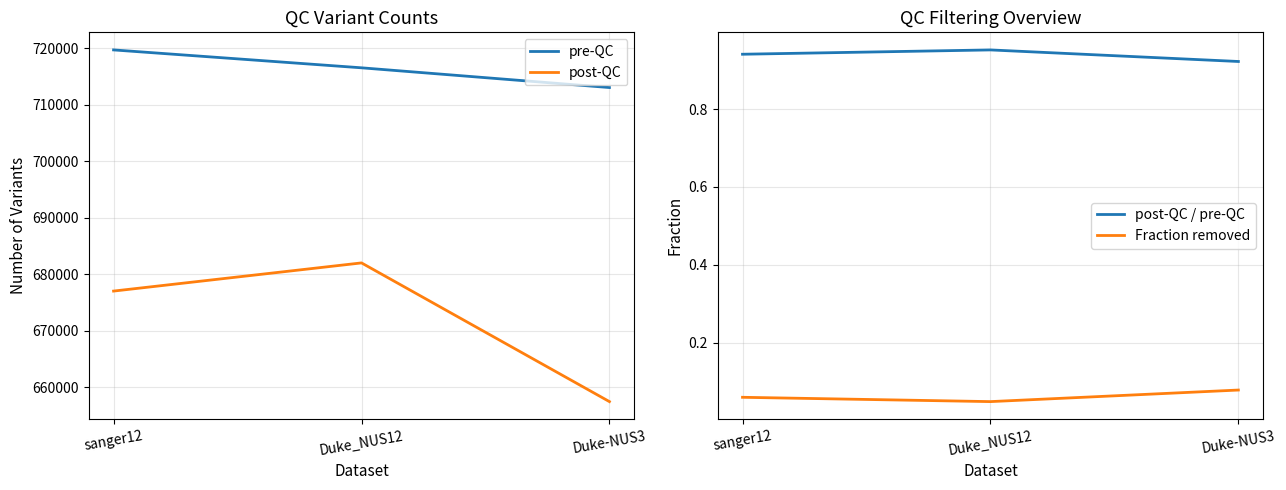

At how many categories does at least one series exceed 440880?

3